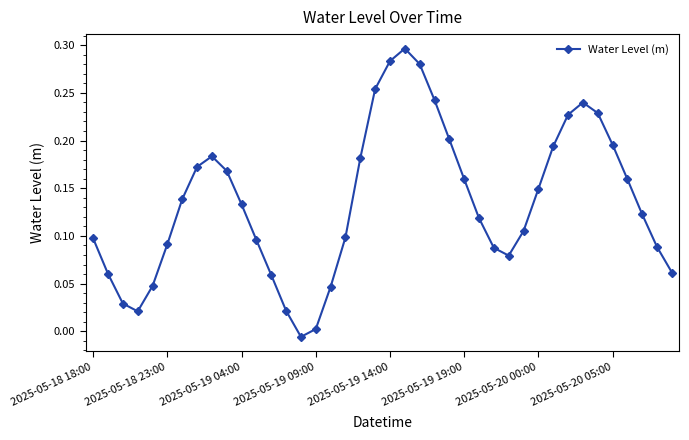

What is the sum of all values?

5.4